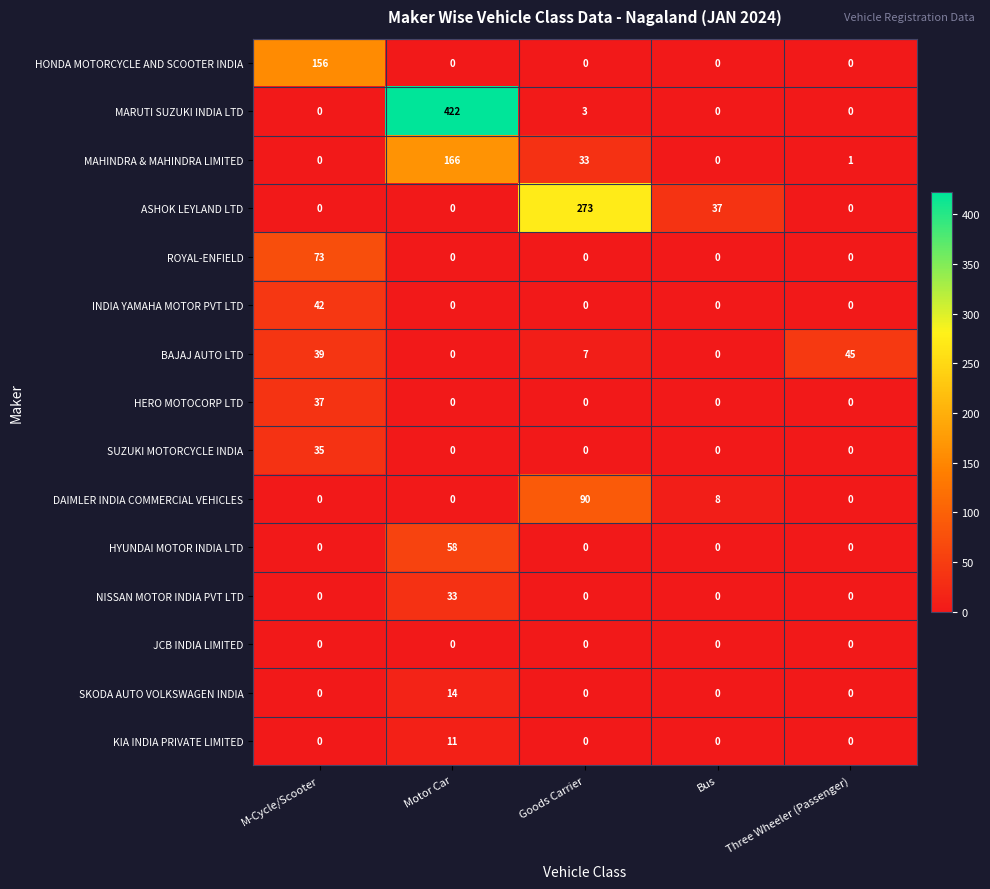

The ASHOK LEYLAND LTD series shows -138 at Motor Car. True or false?

False